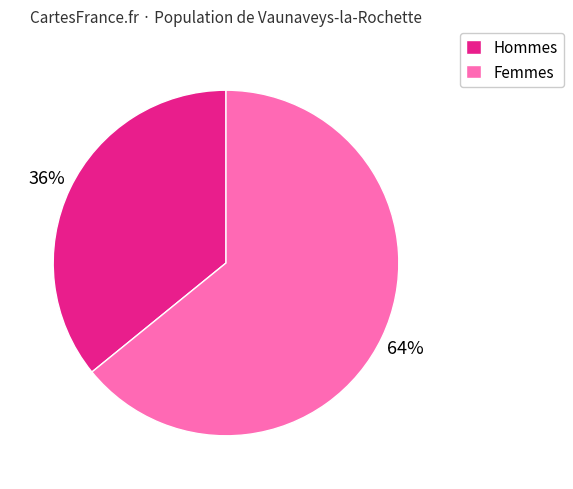

Rank the categories by value from lowest to highest.

Hommes, Femmes